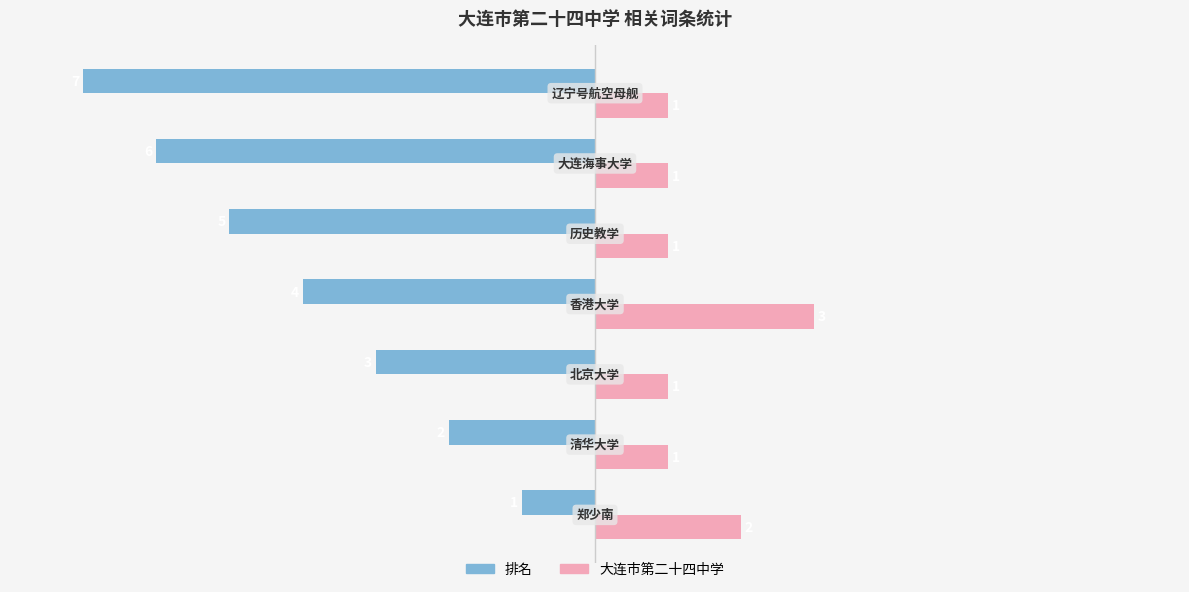

Rank the series by their maximum value, from highest to lowest.

大连市第二十四中学, 排名